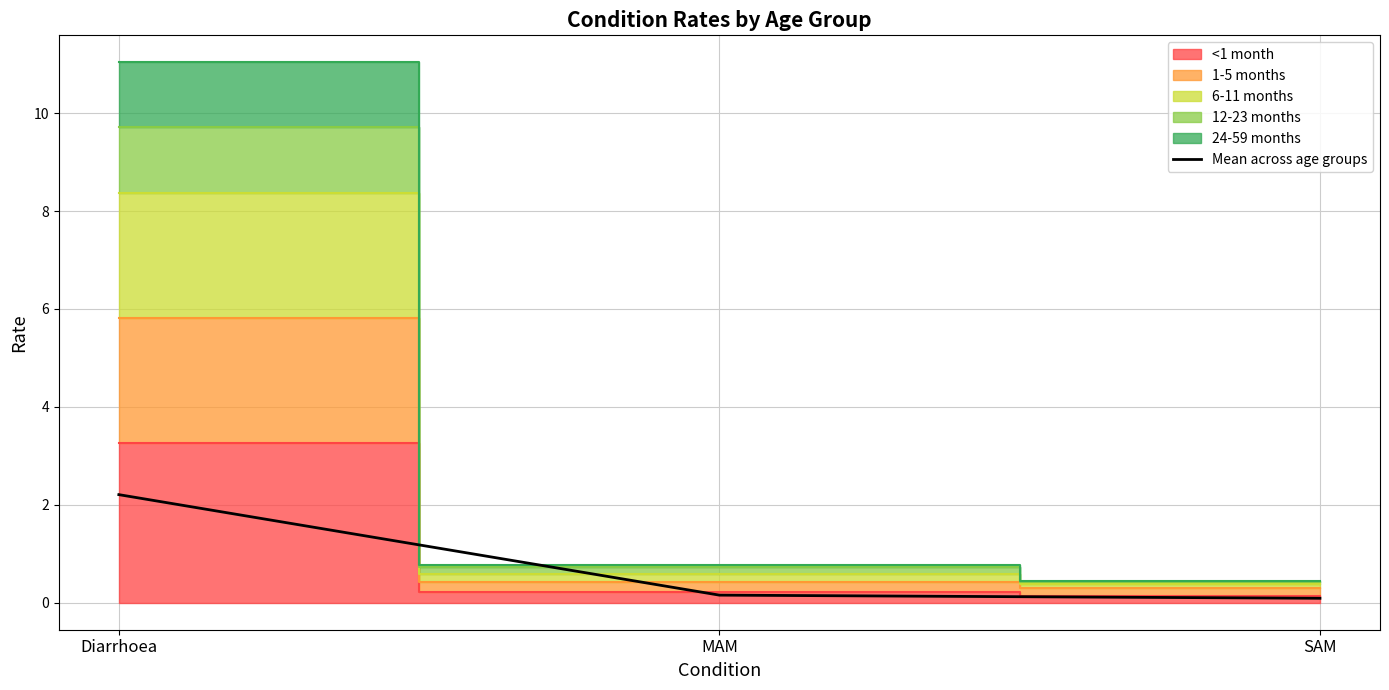

The chart shows a value of 0.1 at SAM. True or false?

True